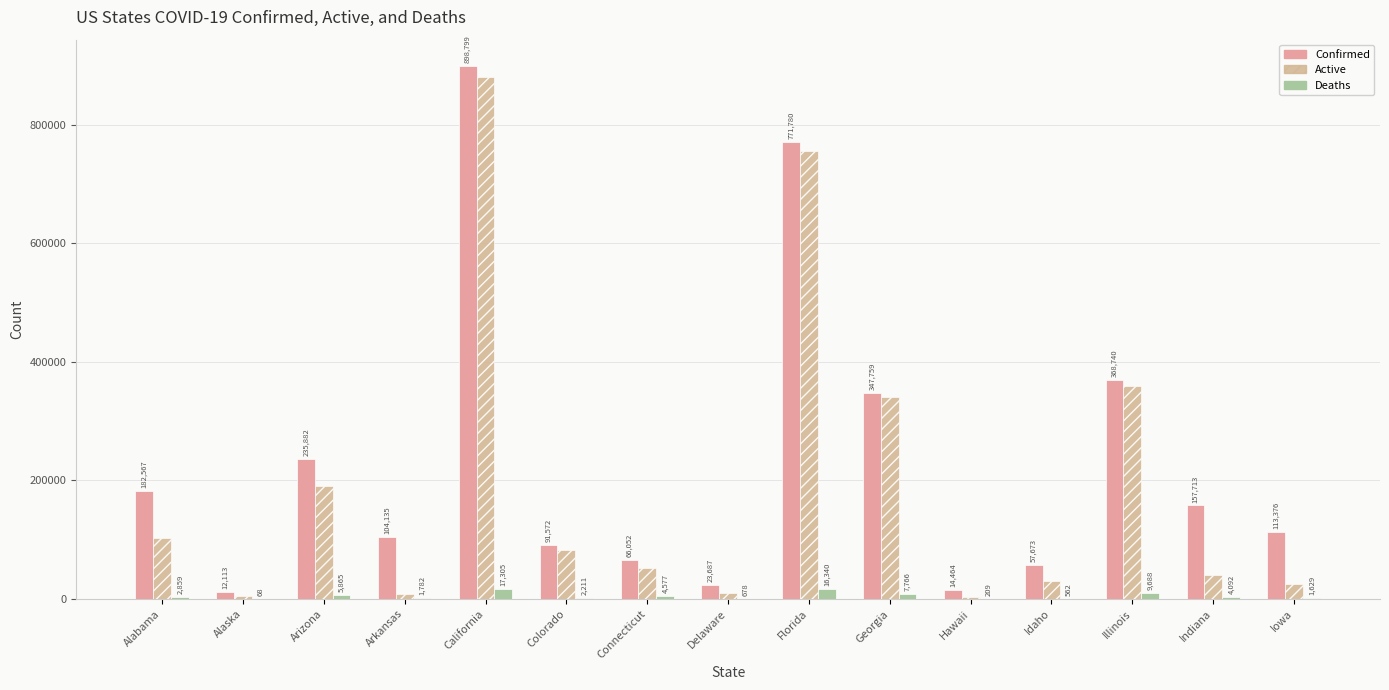

Is the value of Confirmed at Alabama greater than the value of Active at Arizona?

No